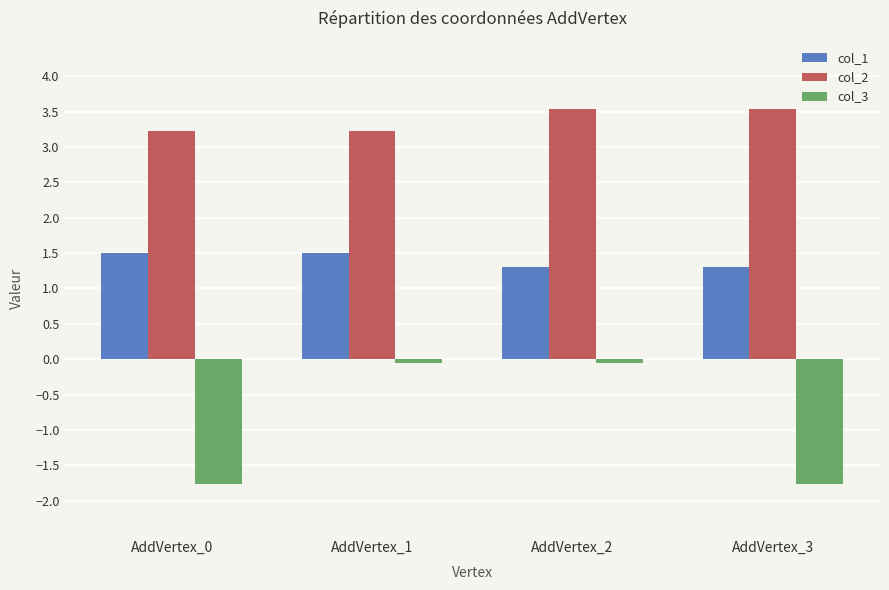

What is the total value across all series at AddVertex_0?

3.0